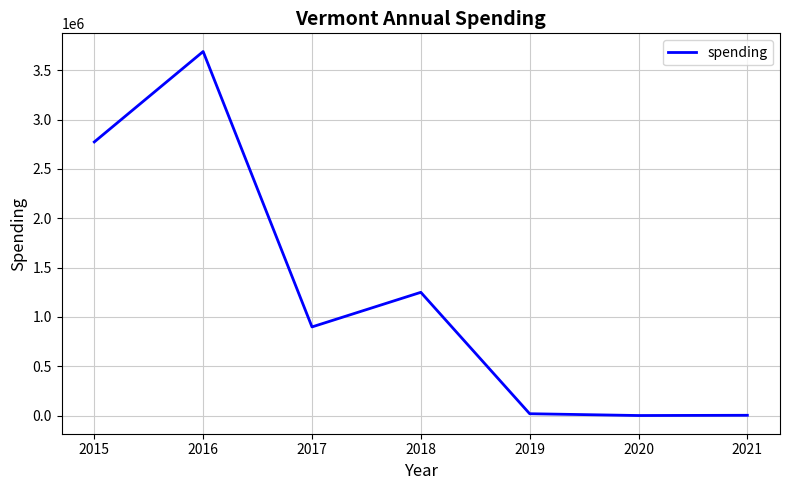

How many lines are shown in the chart?

1